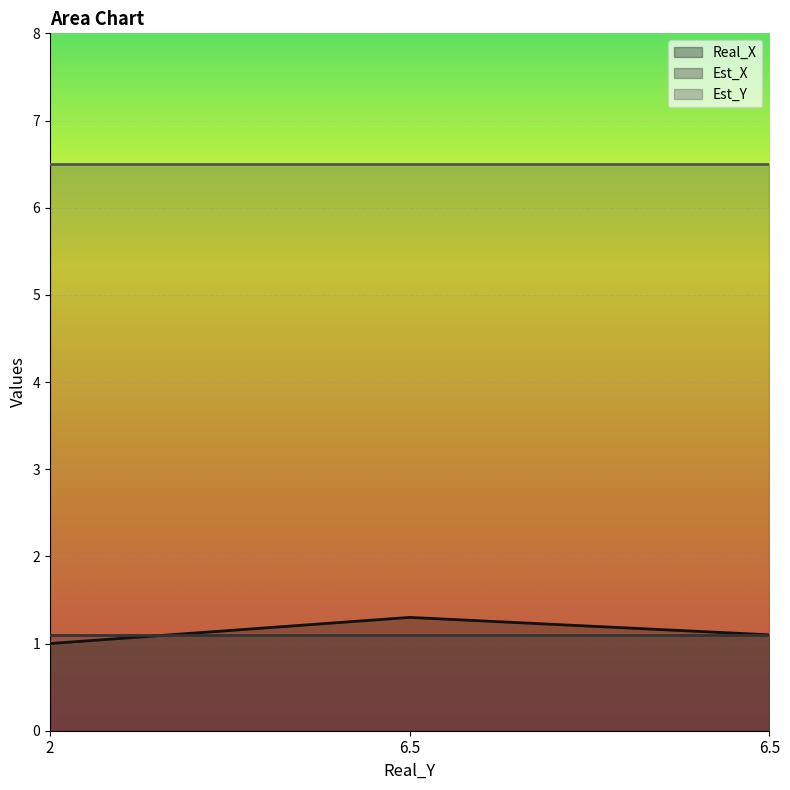

Reading left to right, list all the values displayed in this chart.

Real_X: 2=1.0	6.5=1.3	6.5=1.1
Est_X: 2=1.1	6.5=1.1	6.5=1.1
Est_Y: 2=6.5	6.5=6.5	6.5=6.5